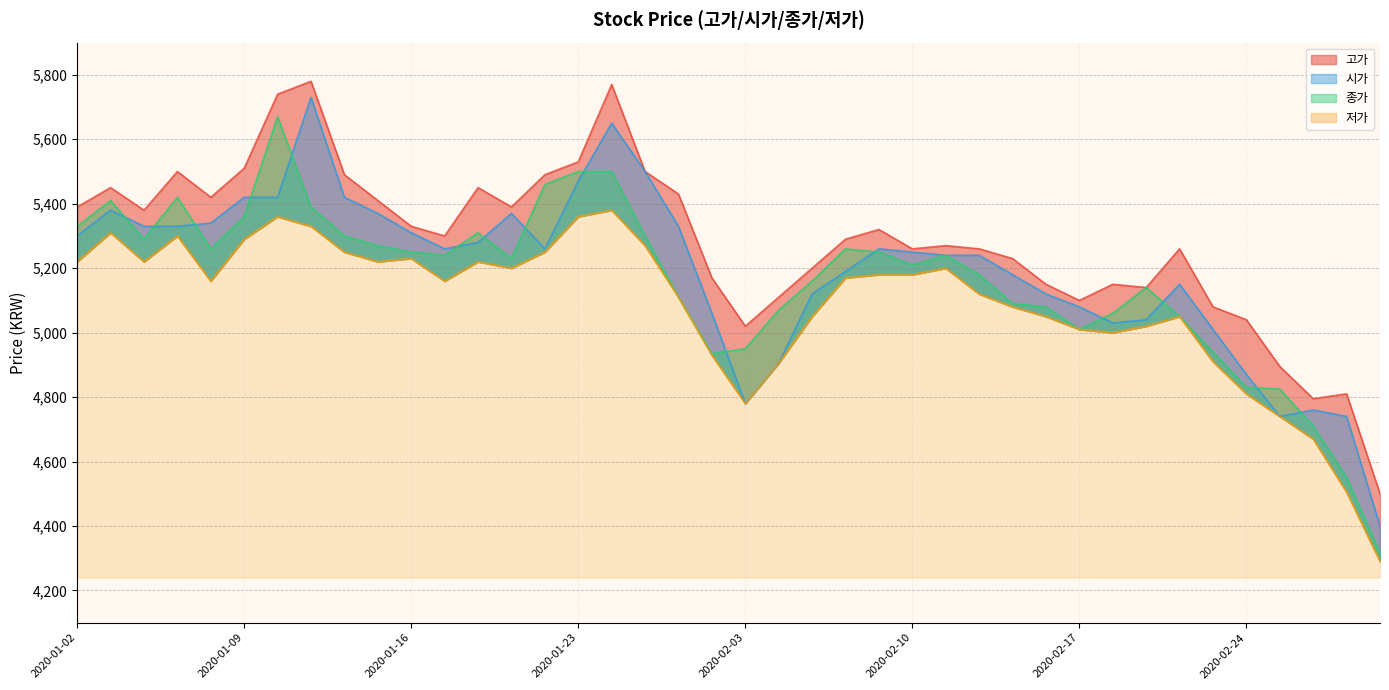

List the labels in order of 고가 value, smallest first.

2020-02-28, 2020-02-26, 2020-02-27, 2020-02-25, 2020-02-03, 2020-02-24, 2020-02-21, 2020-02-17, 2020-02-04, 2020-02-19, 2020-02-14, 2020-02-18, 2020-01-31, 2020-02-05, 2020-02-13, 2020-02-10, 2020-02-12, 2020-02-20, 2020-02-11, 2020-02-06, 2020-01-17, 2020-02-07, 2020-01-16, 2020-01-06, 2020-01-02, 2020-01-21, 2020-01-15, 2020-01-08, 2020-01-30, 2020-01-03, 2020-01-20, 2020-01-14, 2020-01-22, 2020-01-07, 2020-01-29, 2020-01-09, 2020-01-23, 2020-01-10, 2020-01-28, 2020-01-13